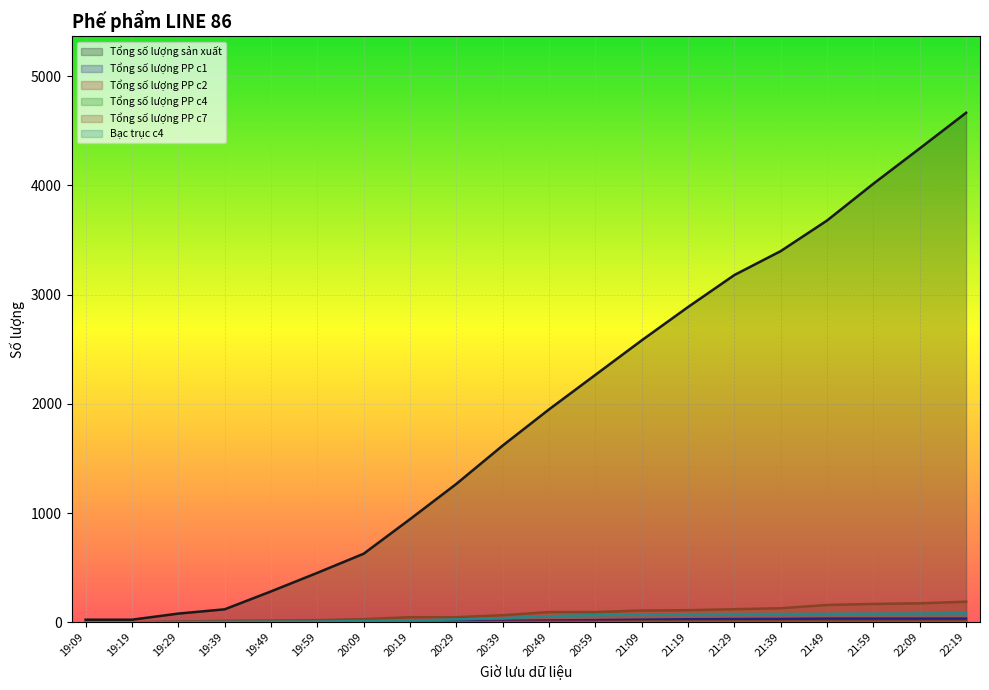

True or false: Tổng số lượng PP c4 has a value of -2 at 19:49.

False